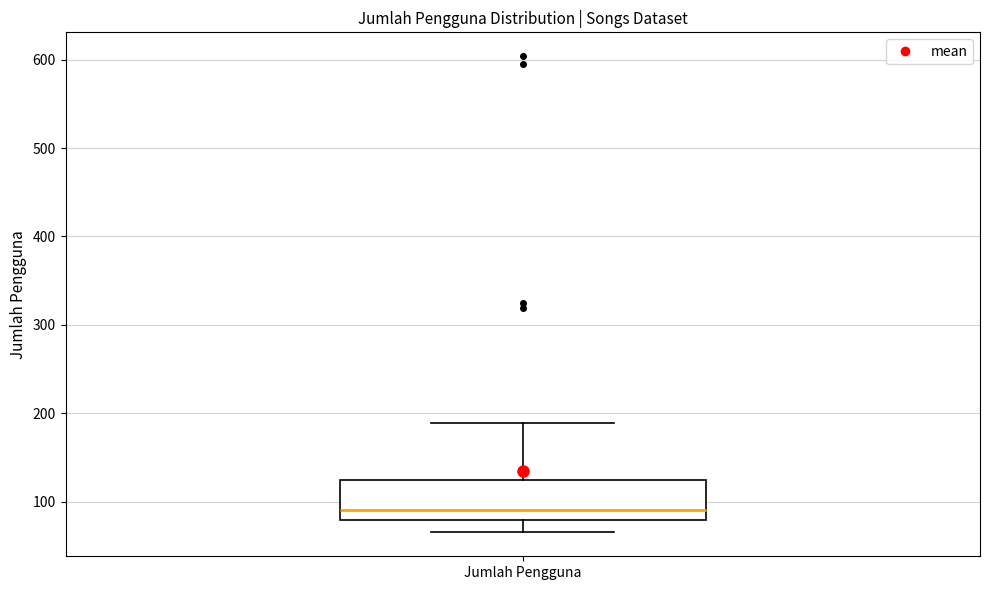

Where does the median line of the box for Jumlah Pengguna sit on the y-axis? The values are not printed on the chart, so give them approximately, as read against the axis.

90